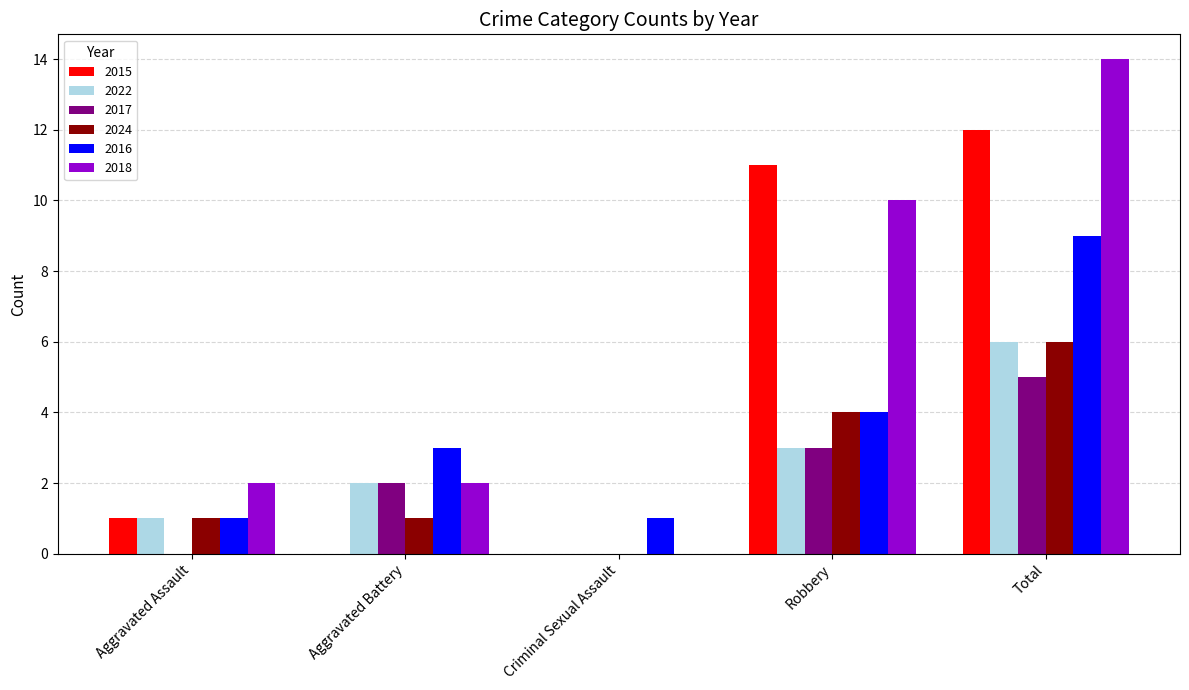

At which label is 2018 closest to 7?

Robbery